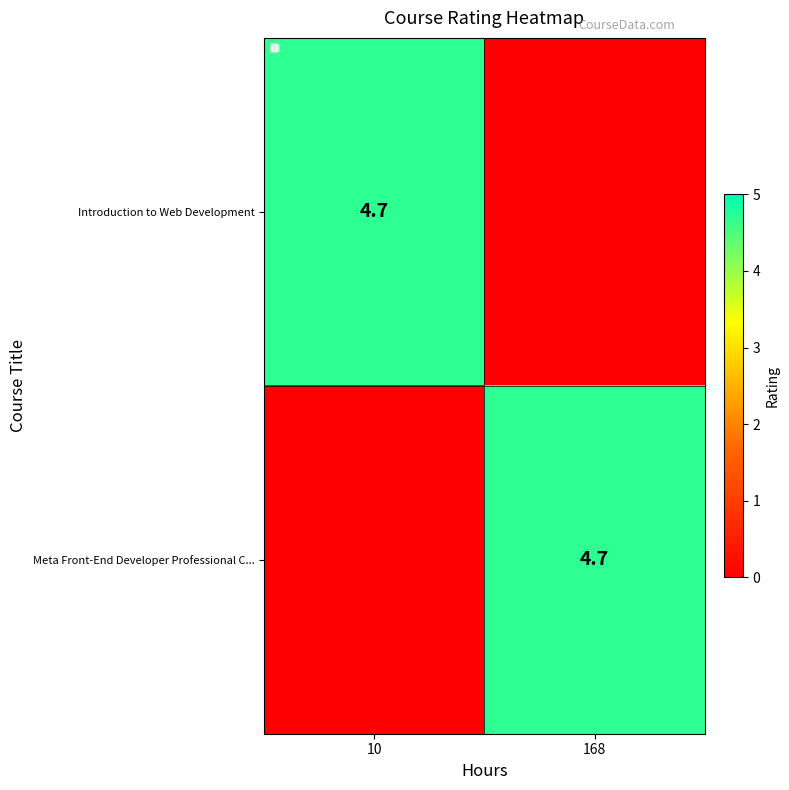

At which category is the sum across all series the highest?

10